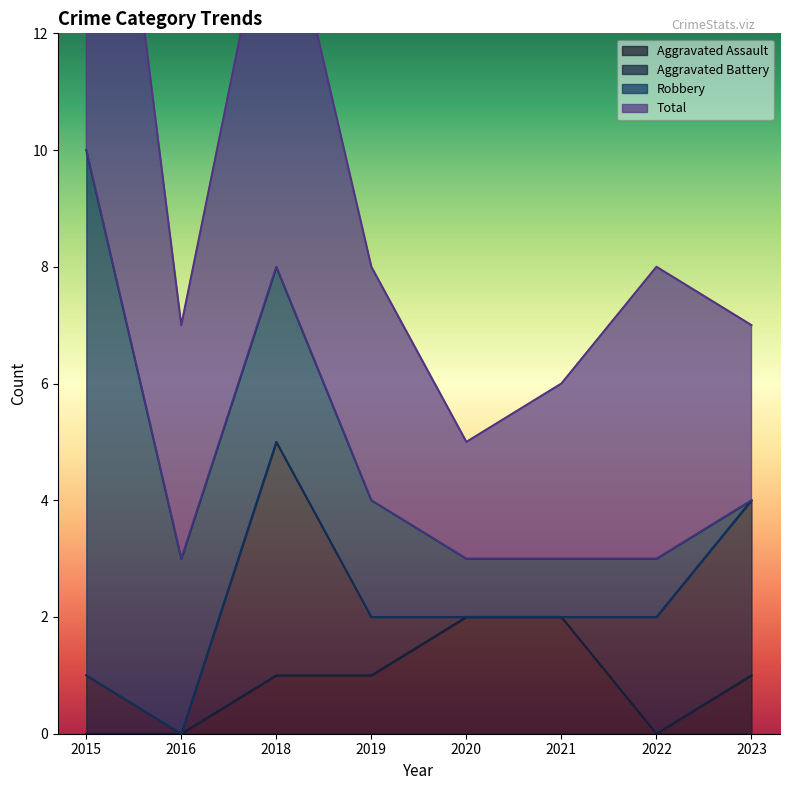

True or false: Aggravated Assault has more than 2 points higher than both neighbors.

False